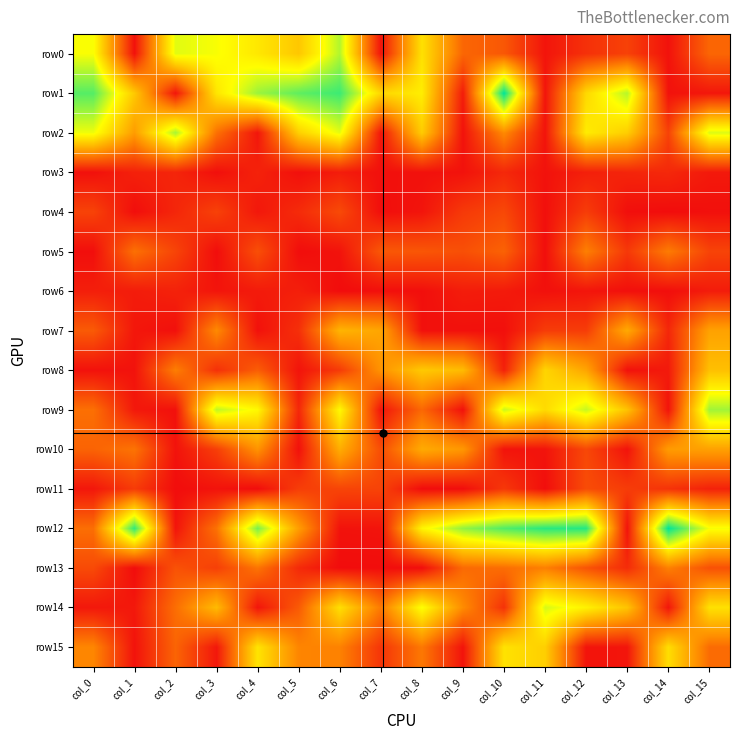

At which category is the sum across all series the highest?

col_6